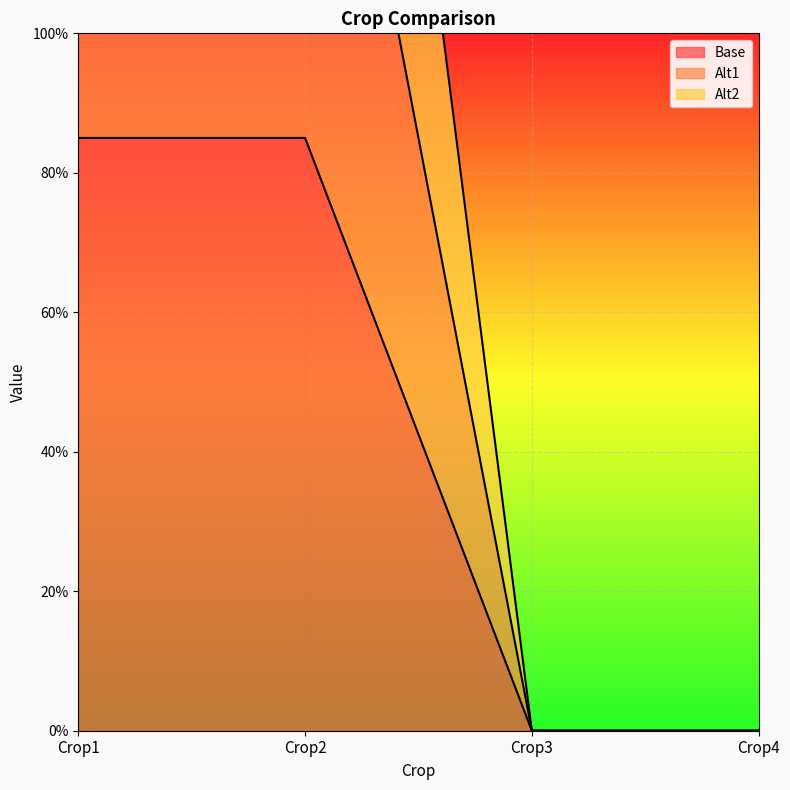

Is it true that Base equals 3.6 at Crop2?

False